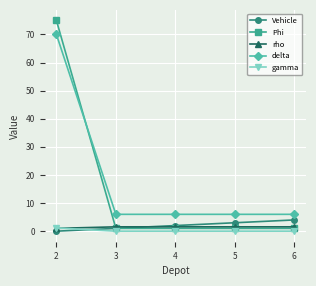

The rho series shows 1.6 at 5. True or false?

True